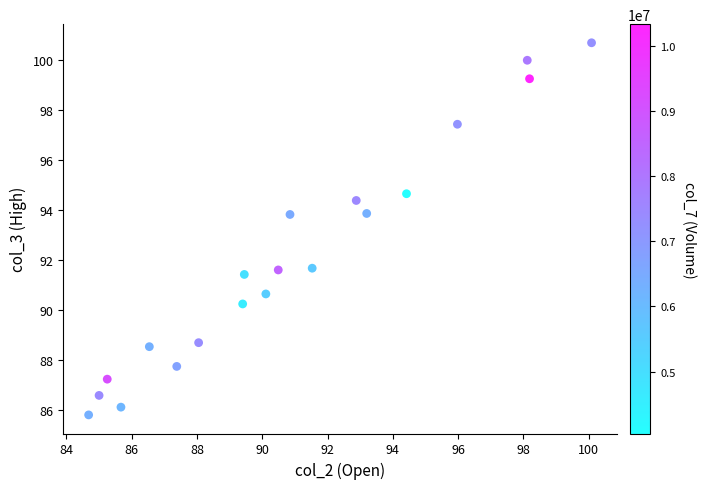

What is the range of Y values (max minus min)?

14.9